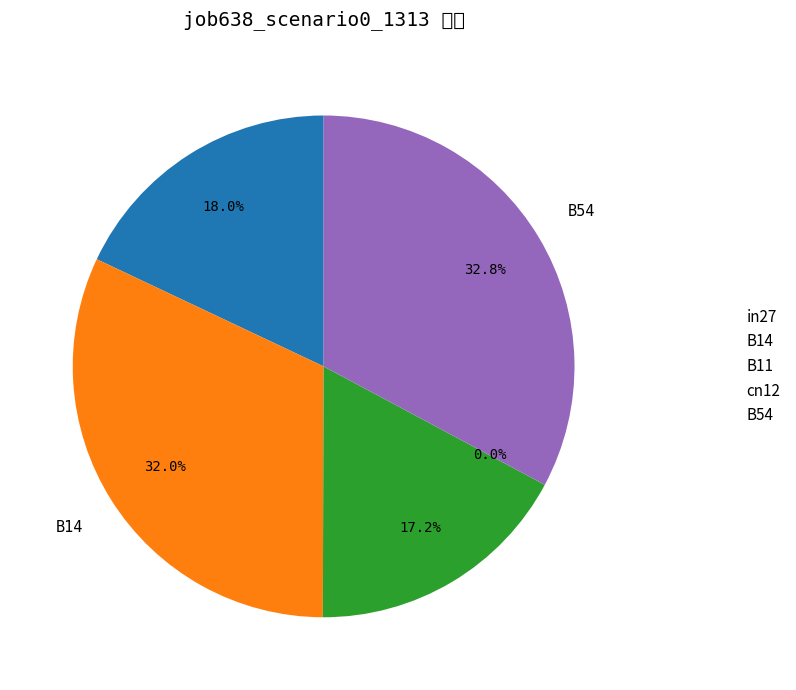

Which category has the smallest portion of the pie?

cn12